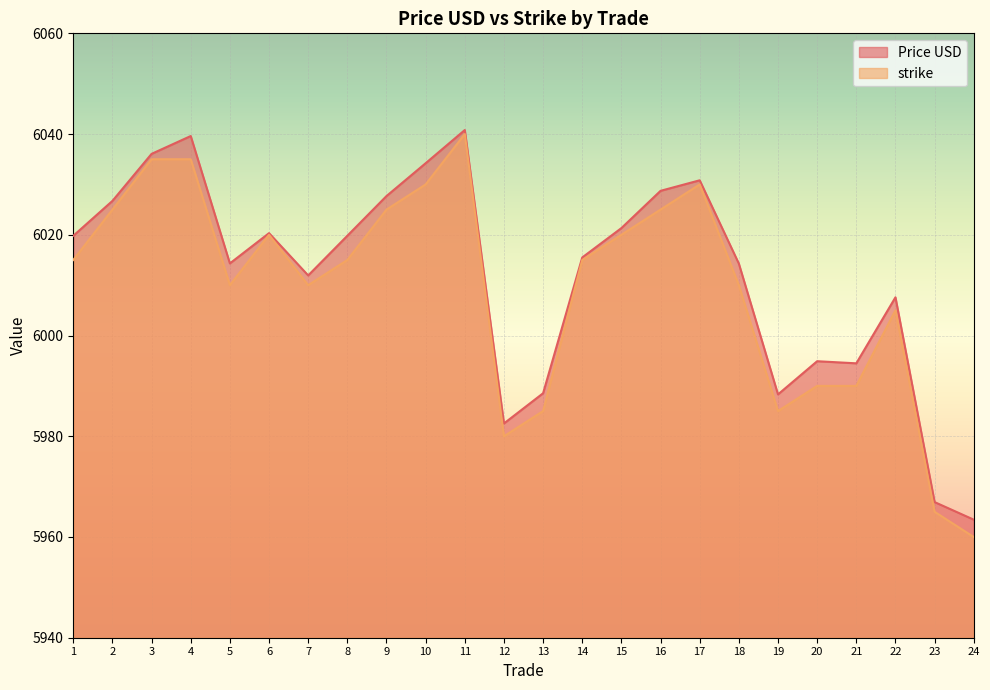

What is the value of the strike point at the 12th from the left?

5980.0